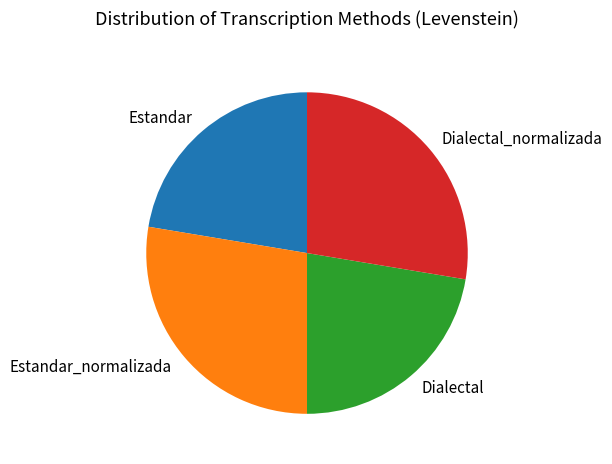

Is it true that Dialectal is 37% of the pie?

False